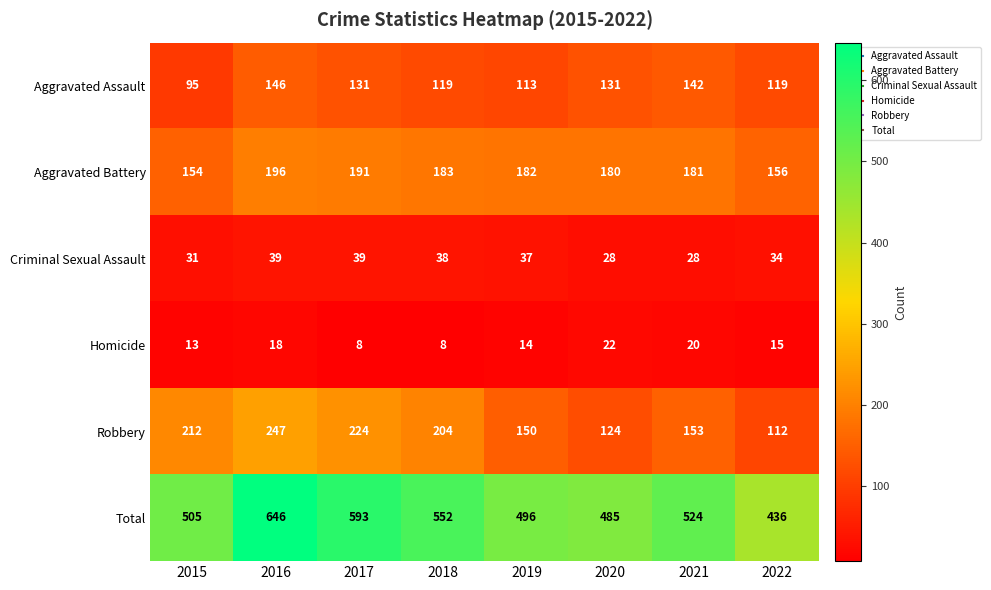

What is the minimum value shown in the chart?

8